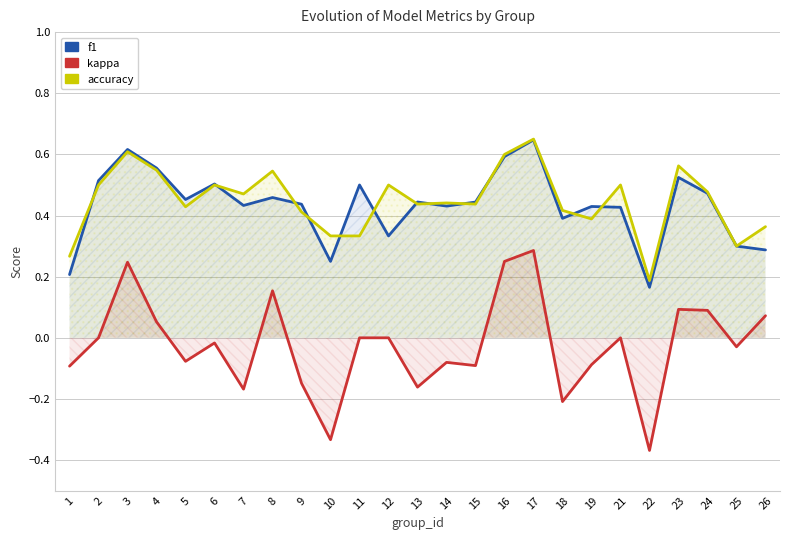

Reading left to right, transcribe all the data shown in this chart.

f1: 1=0.2	2=0.5	3=0.6	4=0.6	5=0.5	6=0.5	7=0.4	8=0.5	9=0.4	10=0.2	11=0.5	12=0.3	13=0.4	14=0.4	15=0.4	16=0.6	17=0.6	18=0.4	19=0.4	21=0.4	22=0.2	23=0.5	24=0.5	25=0.3	26=0.3
kappa: 1=-0.1	2=0.0	3=0.2	4=0.1	5=-0.1	6=-0.0	7=-0.2	8=0.2	9=-0.1	10=-0.3	11=0.0	12=0.0	13=-0.2	14=-0.1	15=-0.1	16=0.2	17=0.3	18=-0.2	19=-0.1	21=0.0	22=-0.4	23=0.1	24=0.1	25=-0.0	26=0.1
accuracy: 1=0.3	2=0.5	3=0.6	4=0.5	5=0.4	6=0.5	7=0.5	8=0.5	9=0.4	10=0.3	11=0.3	12=0.5	13=0.4	14=0.4	15=0.4	16=0.6	17=0.7	18=0.4	19=0.4	21=0.5	22=0.2	23=0.6	24=0.5	25=0.3	26=0.4